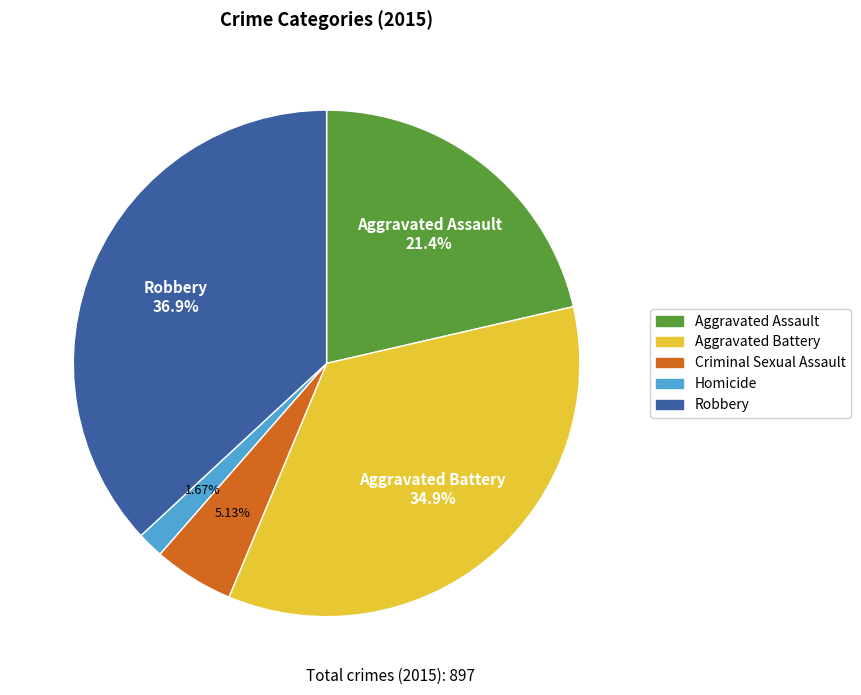

Is it true that Homicide is 2% of the pie?

True